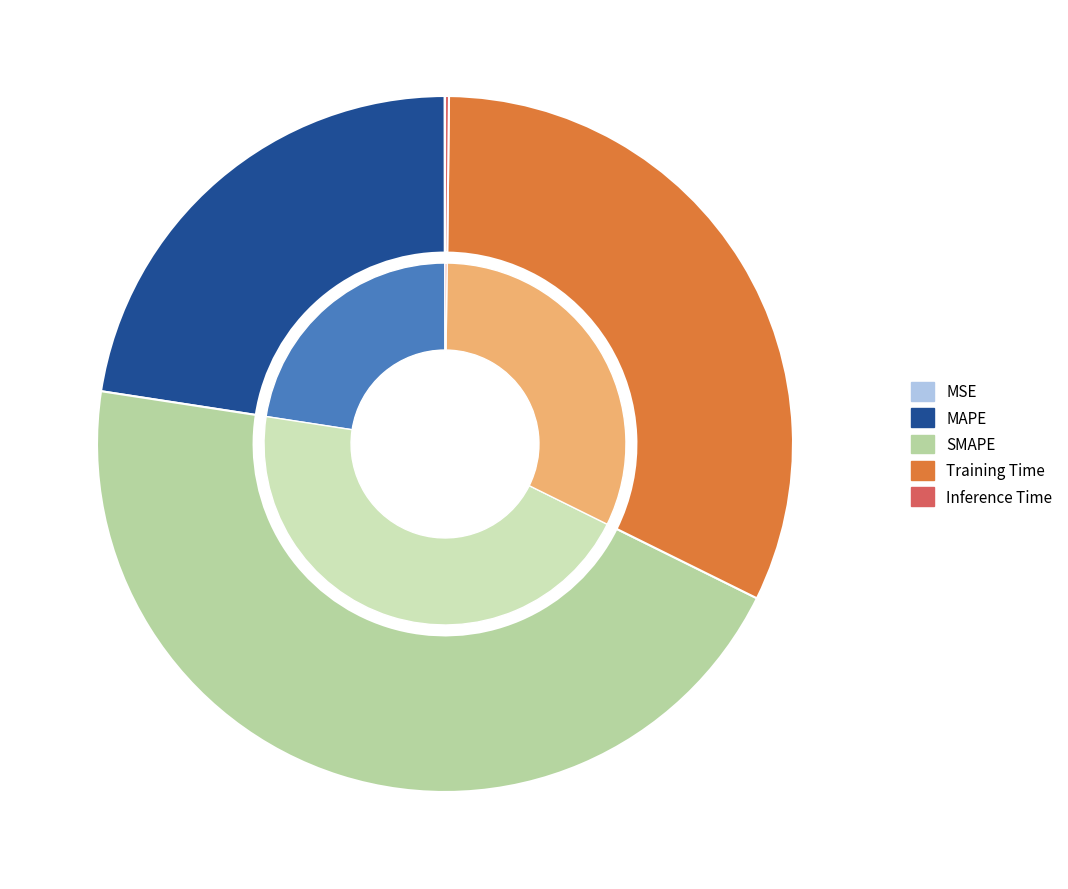

Which has a higher value, Training Time or SMAPE?

SMAPE